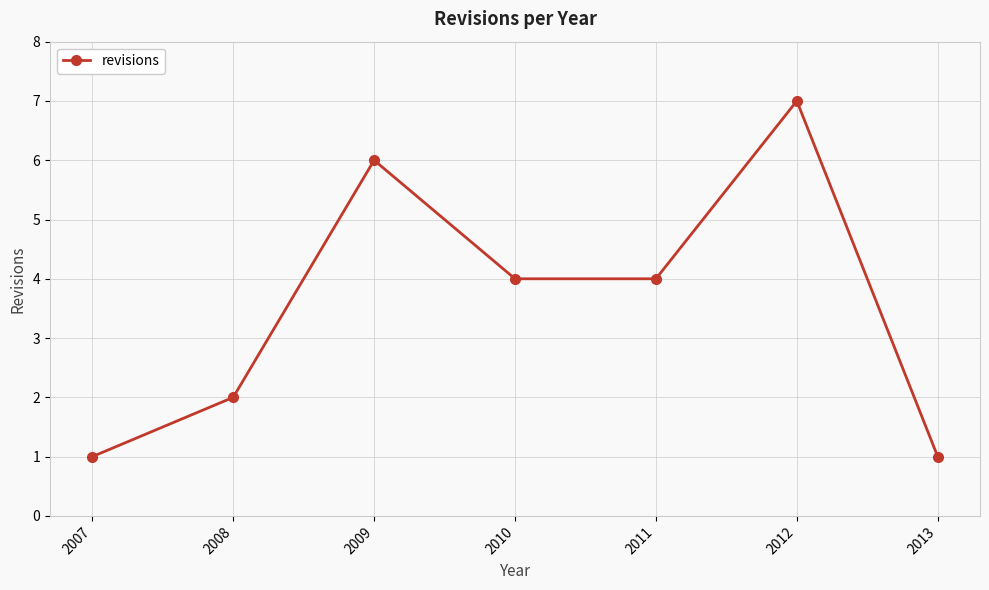

What is the greatest value displayed?

7